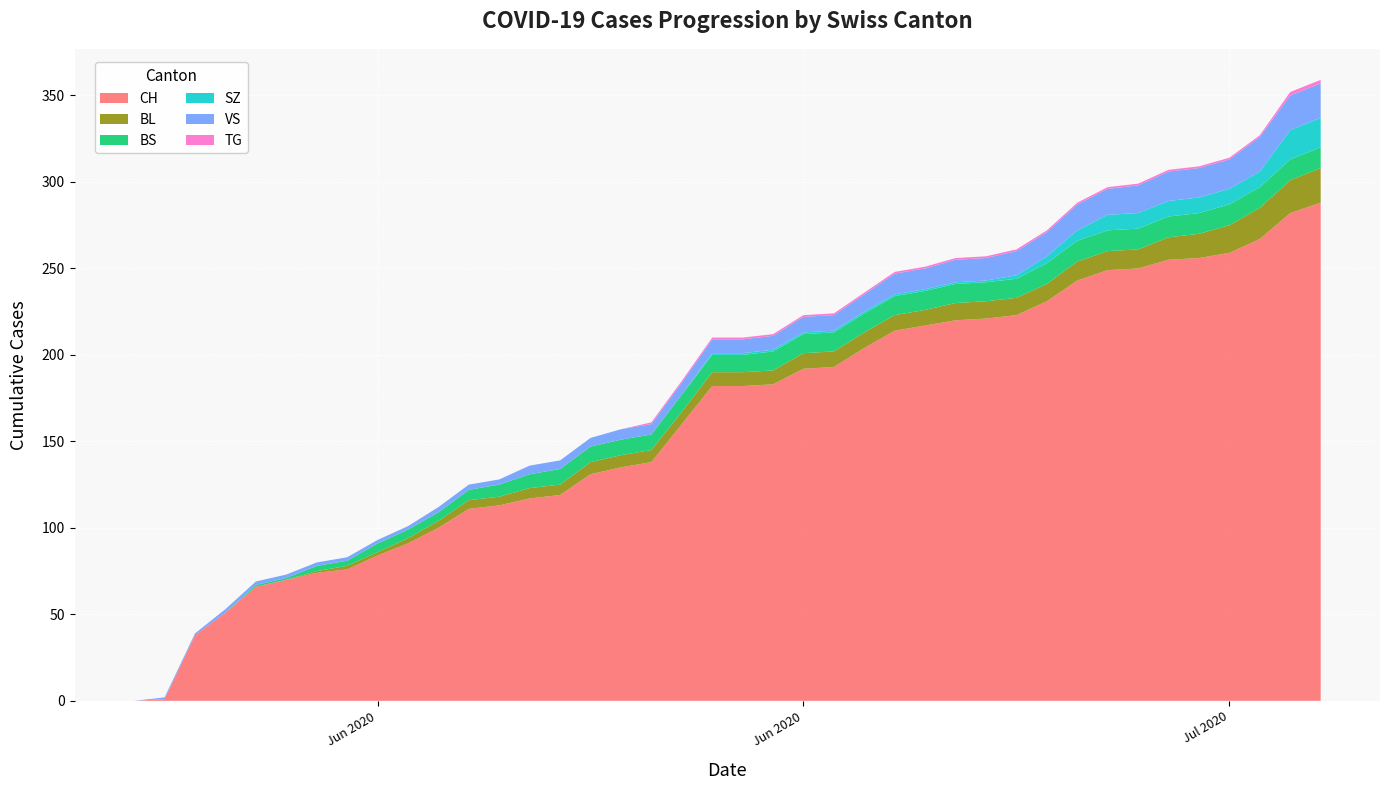

Between 2020-06-18 and 2020-07-06, which is larger?

2020-07-06